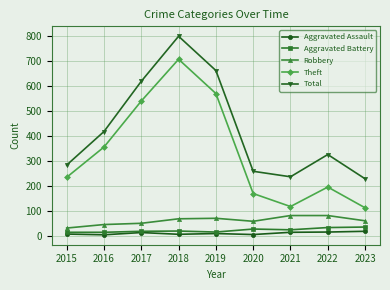

In Total, how many points are higher than both neighbors (excluding endpoints)?

2